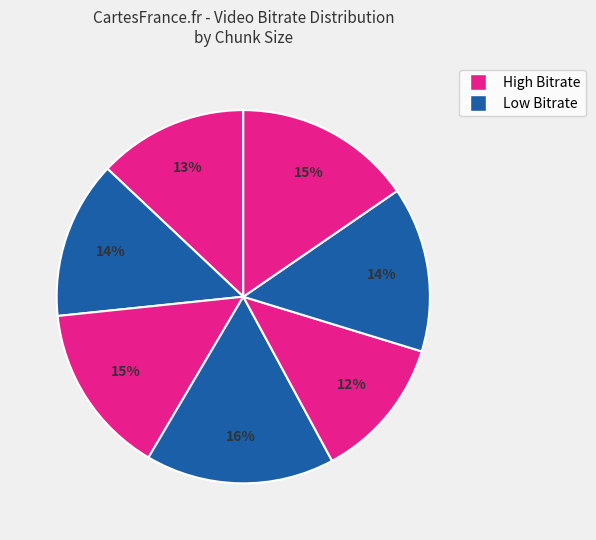

How many slices are in this pie chart?

7